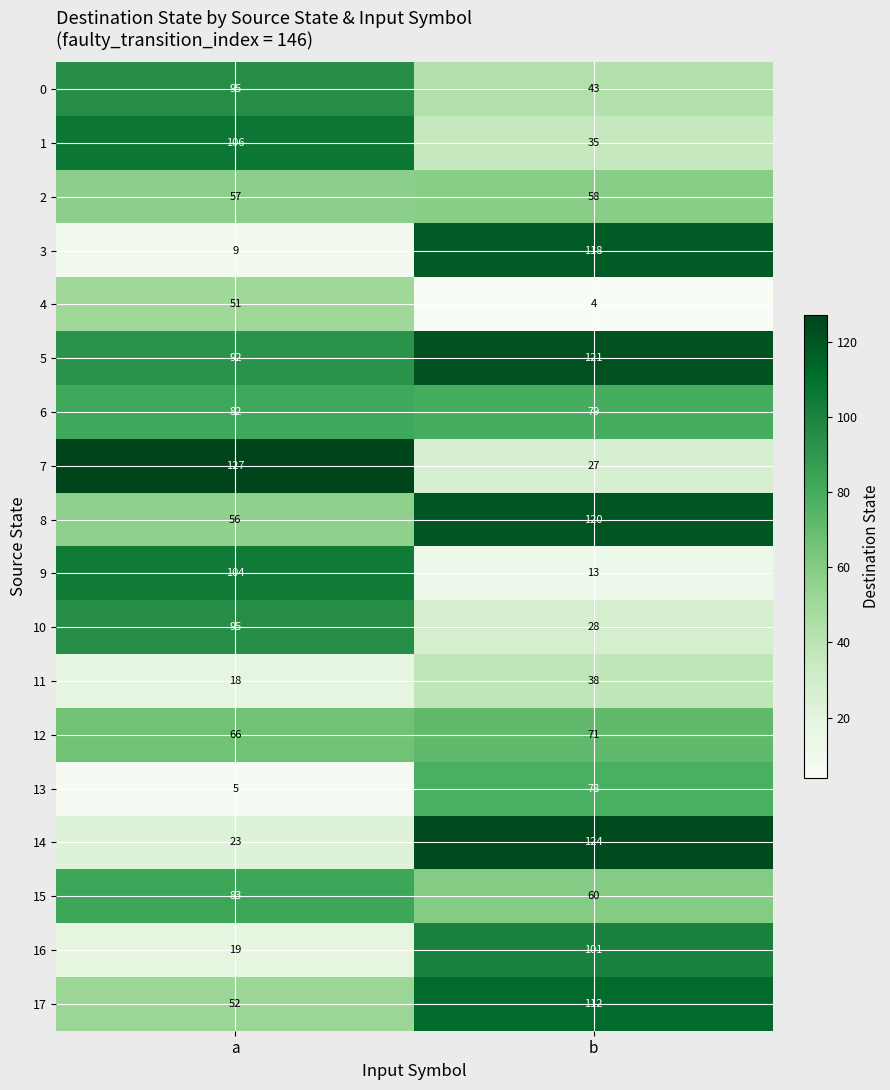

What is the spread (max minus min) of values at a?

122